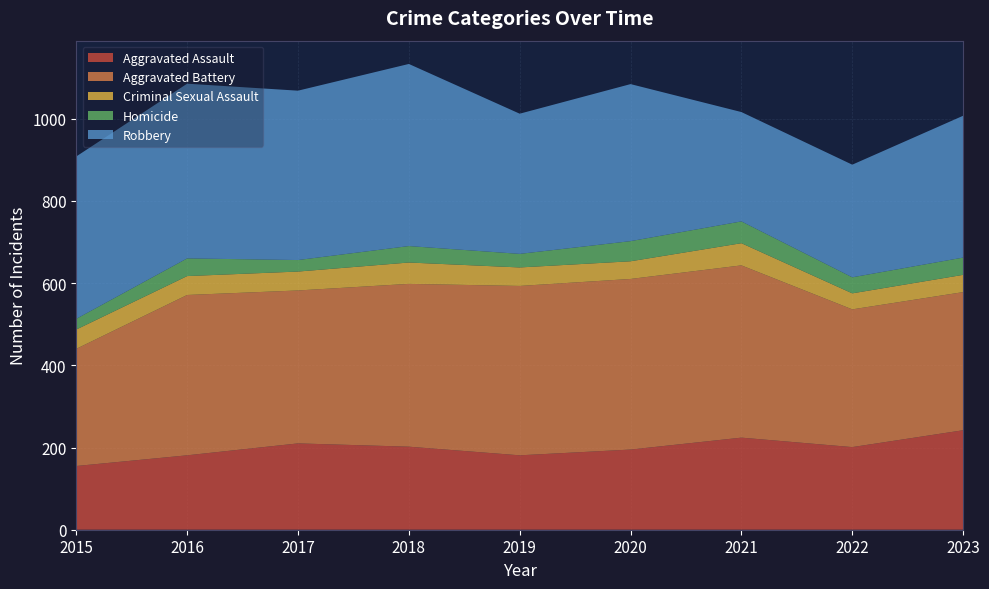

Reading left to right, what are all the values shown in this chart?

Aggravated Assault: 155	181	210	202	181	195	224	201	242
Aggravated Battery: 285	390	372	396	412	415	419	335	336
Criminal Sexual Assault: 47	46	46	52	45	43	54	39	42
Homicide: 26	43	28	40	33	49	53	39	42
Robbery: 395	425	412	443	341	382	266	274	345